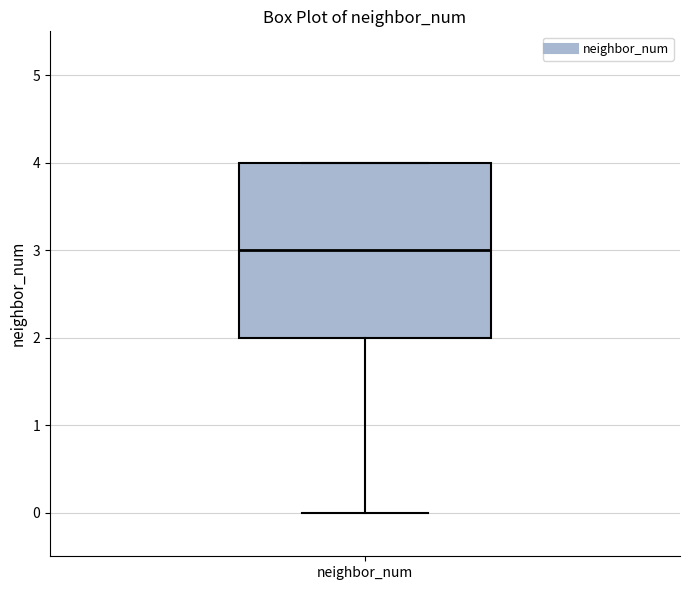

Transcribe this box plot: give where the median line is, the range the box spans, and where the two whiskers end, as read against the y-axis. The values are not printed on the chart, so give them approximately, as read against the axis.

median 3, box 2 to 4, whiskers 0 to 4